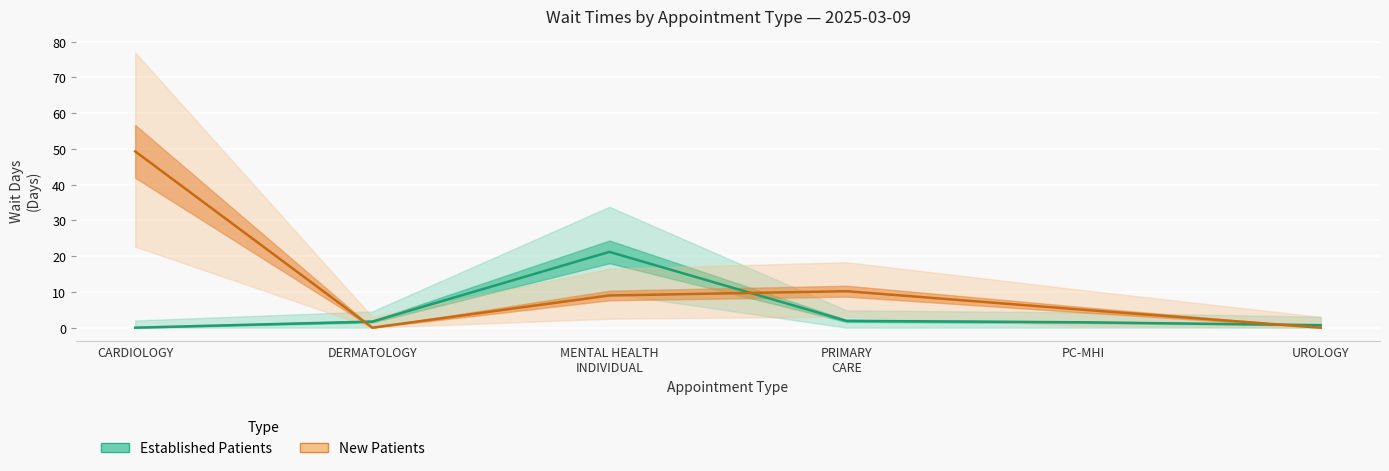

Reading left to right, what are all the values shown in this chart?

Established Patients: CARDIOLOGY=0.0	DERMATOLOGY=1.7	MENTAL HEALTH
INDIVIDUAL=21.2	PRIMARY
CARE=1.9	PC-MHI=1.5	UROLOGY=0.7
New Patients: CARDIOLOGY=49.3	DERMATOLOGY=0.0	MENTAL HEALTH
INDIVIDUAL=9.0	PRIMARY
CARE=10.2	PC-MHI=5.0	UROLOGY=0.0